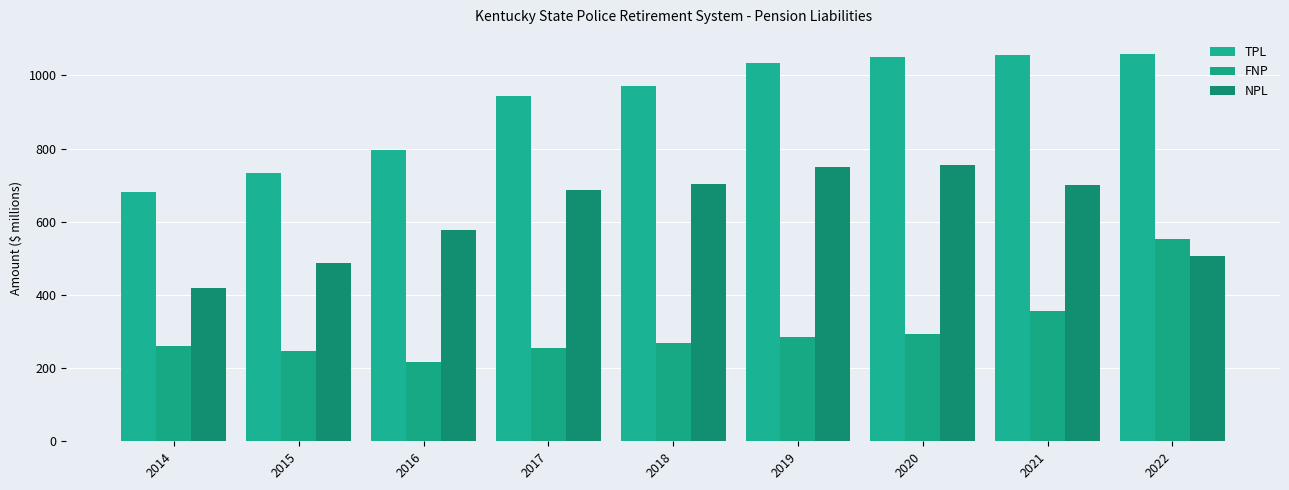

Between 2014 and 2020, which series saw the biggest shift?

TPL